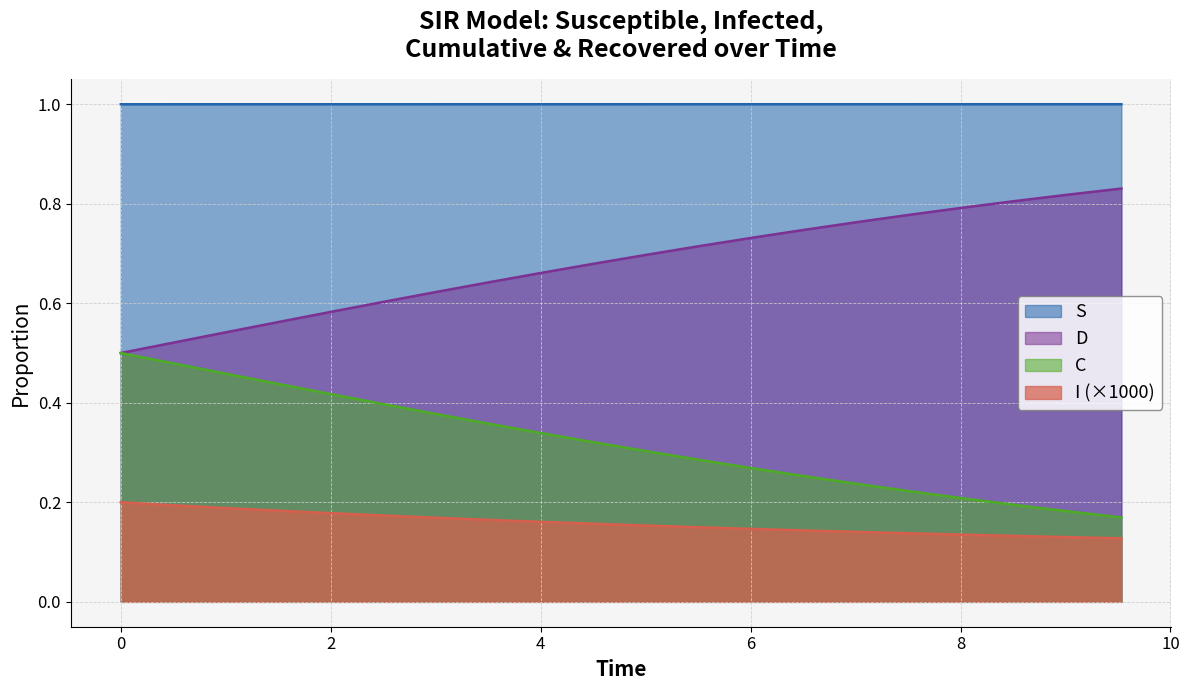

True or false: I and C intersect in this chart.

False